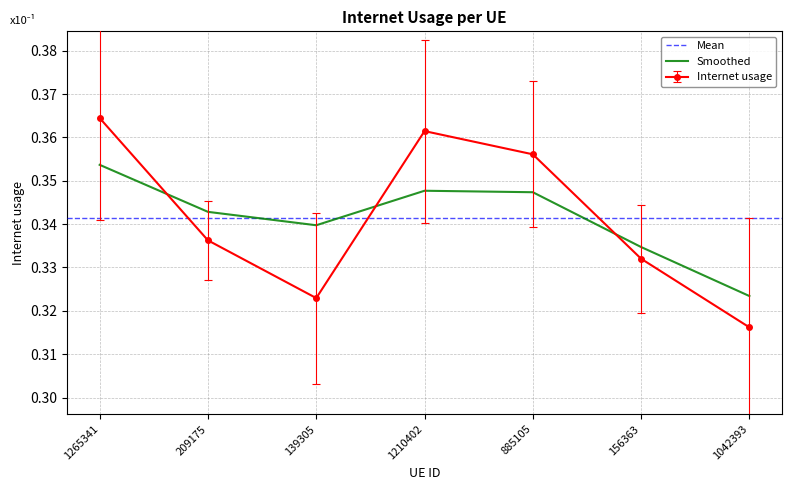

Does the chart have visible grid lines?

Yes